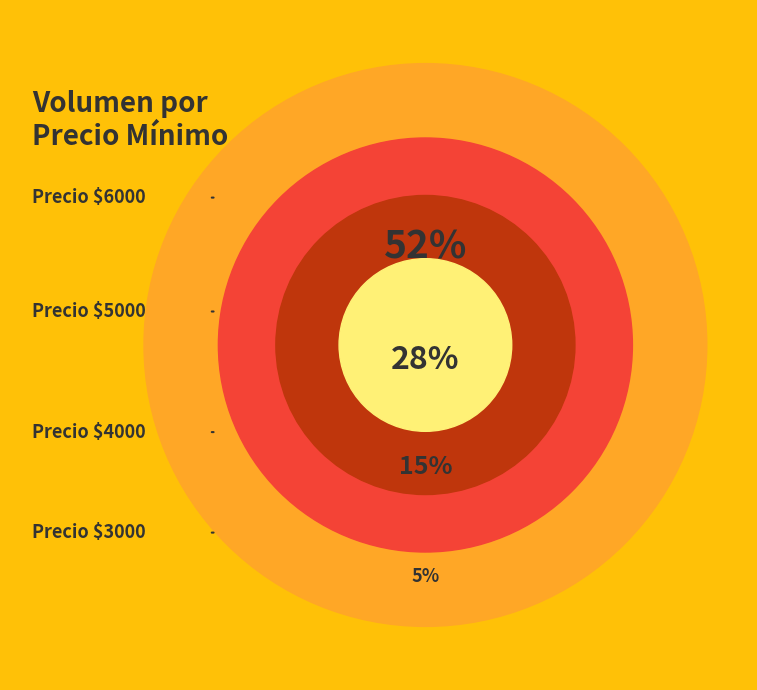

Which has a higher value, 16 or 6?

16